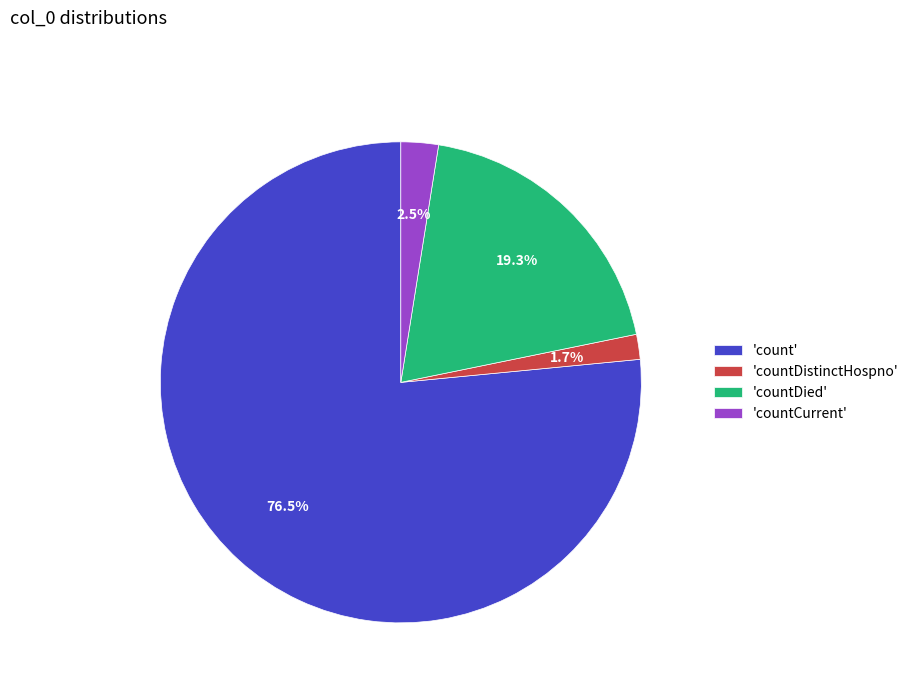

What portion of the pie excludes 'countDied'?

80.7%